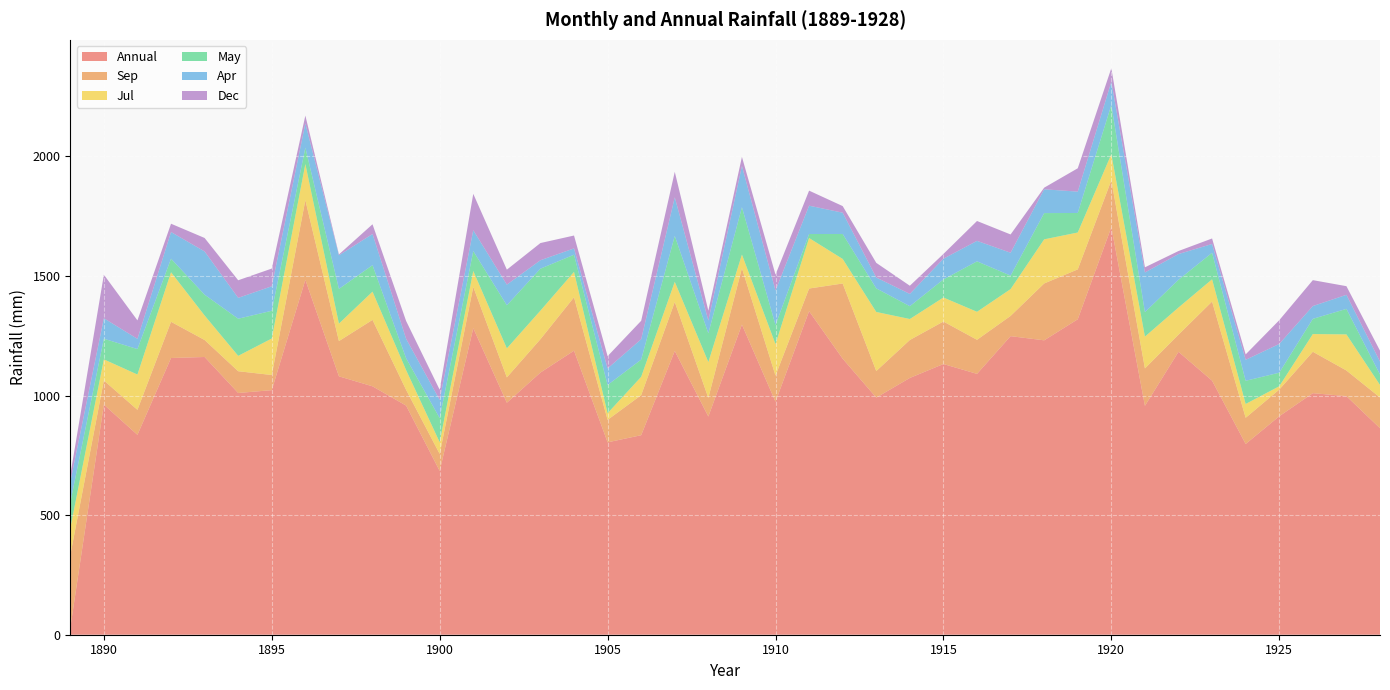

Reading left to right, extract all data points from this chart.

Annual: 1889=28.4	1890=962.0	1891=835.7	1892=1156.8	1893=1161.1	1894=1010.6	1895=1022.5	1896=1483.7	1897=1080.3	1898=1038.5	1899=957.9	1900=684.7	1901=1281.5	1902=969.9	1903=1096.0	1904=1187.5	1905=804.3	1906=834.1	1907=1186.3	1908=912.2	1909=1296.4	1910=974.0	1911=1352.6	1912=1153.9	1913=991.3	1914=1073.5	1915=1131.7	1916=1090.5	1917=1248.2	1918=1230.8	1919=1318.8	1920=1703.9	1921=956.9	1922=1182.8	1923=1062.1	1924=797.4	1925=913.3	1926=1009.9	1927=997.4	1928=863.3
Sep: 1889=303.6	1890=101.0	1891=104.6	1892=151.5	1893=71.1	1894=91.0	1895=63.3	1896=333.2	1897=147.4	1898=277.8	1899=66.0	1900=71.2	1901=172.6	1902=105.9	1903=139.6	1904=223.3	1905=93.9	1906=167.5	1907=205.0	1908=78.0	1909=236.0	1910=109.2	1911=94.8	1912=314.5	1913=111.1	1914=158.7	1915=177.8	1916=142.5	1917=84.7	1918=237.7	1919=208.6	1920=195.9	1921=156.5	1922=71.8	1923=330.8	1924=109.6	1925=111.6	1926=173.1	1927=107.3	1928=128.5
Jul: 1889=113.1	1890=88.2	1891=147.5	1892=207.2	1893=102.4	1894=64.3	1895=152.6	1896=150.7	1897=73.0	1898=118.0	1899=82.4	1900=48.9	1901=66.5	1902=121.4	1903=119.4	1904=106.1	1905=27.9	1906=76.7	1907=84.1	1908=149.7	1909=57.0	1910=131.8	1911=211.0	1912=102.7	1913=247.0	1914=87.7	1915=100.3	1916=117.1	1917=112.1	1918=184.5	1919=154.2	1920=109.2	1921=132.9	1922=113.4	1923=93.0	1924=57.8	1925=13.8	1926=74.0	1927=150.9	1928=52.5
May: 1889=107.1	1890=86.3	1891=106.4	1892=56.6	1893=87.0	1894=155.2	1895=115.9	1896=68.5	1897=145.1	1898=110.7	1899=49.5	1900=100.9	1901=83.3	1902=180.1	1903=175.3	1904=71.8	1905=117.9	1906=71.9	1907=191.9	1908=120.1	1909=197.9	1910=79.7	1911=16.8	1912=104.3	1913=98.6	1914=53.6	1915=75.6	1916=210.9	1917=56.4	1918=109.7	1919=81.6	1920=205.8	1921=102.3	1922=116.0	1923=110.9	1924=96.8	1925=56.8	1926=63.6	1927=106.6	1928=43.4
Apr: 1889=86.7	1890=85.6	1891=42.7	1892=111.4	1893=180.8	1894=87.2	1895=102.5	1896=101.5	1897=140.4	1898=130.3	1899=81.5	1900=76.1	1901=87.1	1902=86.3	1903=35.3	1904=26.4	1905=69.3	1906=85.1	1907=161.3	1908=53.3	1909=172.3	1910=144.1	1911=118.5	1912=89.0	1913=45.3	1914=51.3	1915=86.6	1916=85.6	1917=95.6	1918=99.5	1919=89.3	1920=97.2	1921=165.8	1922=107.5	1923=36.7	1924=87.7	1925=120.1	1926=53.5	1927=58.8	1928=54.2
Dec: 1889=28.4	1890=182.1	1891=77.3	1892=34.8	1893=56.3	1894=73.6	1895=74.0	1896=32.8	1897=3.8	1898=40.7	1899=74.5	1900=42.3	1901=152.2	1902=62.6	1903=71.9	1904=53.8	1905=51.3	1906=77.2	1907=106.7	1908=41.6	1909=38.1	1910=66.6	1911=62.9	1912=27.6	1913=61.4	1914=34.2	1915=19.9	1916=83.1	1917=76.4	1918=6.8	1919=97.6	1920=56.6	1921=21.6	1922=12.7	1923=23.1	1924=22.7	1925=99.3	1926=108.3	1927=36.2	1928=45.7